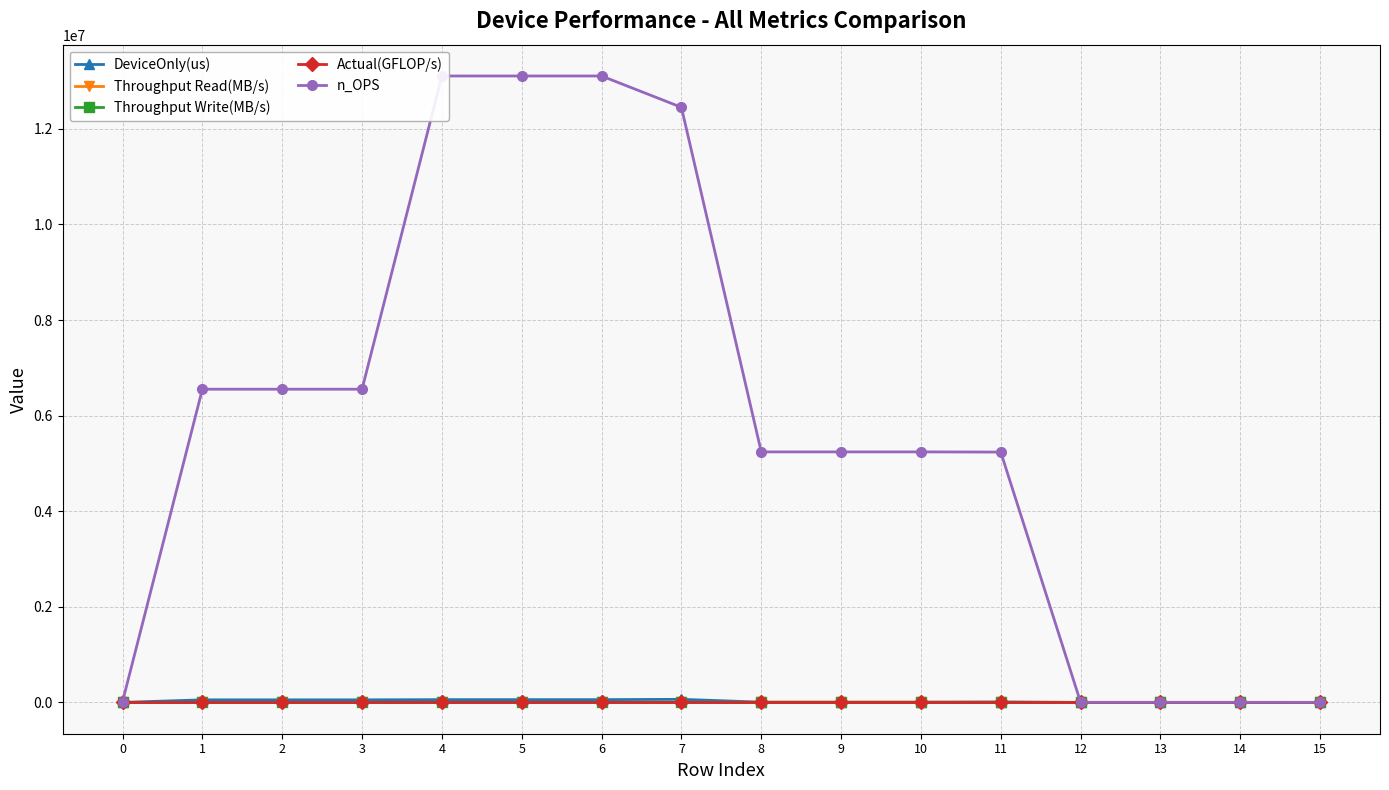

True or false: n_OPS has more than 2 points higher than both neighbors.

False